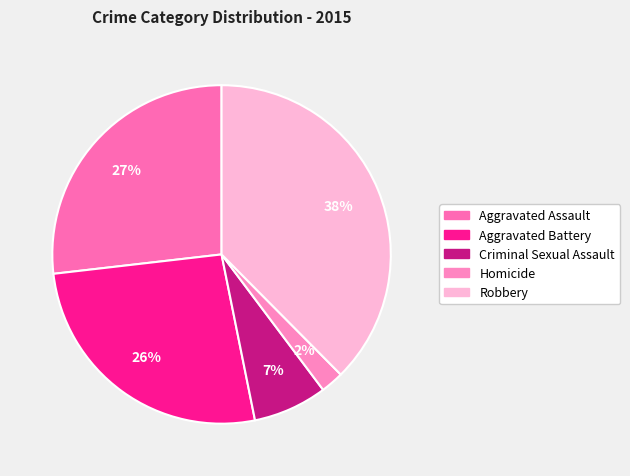

Approximately how many times larger is the value at Homicide compared to Robbery?

0.1